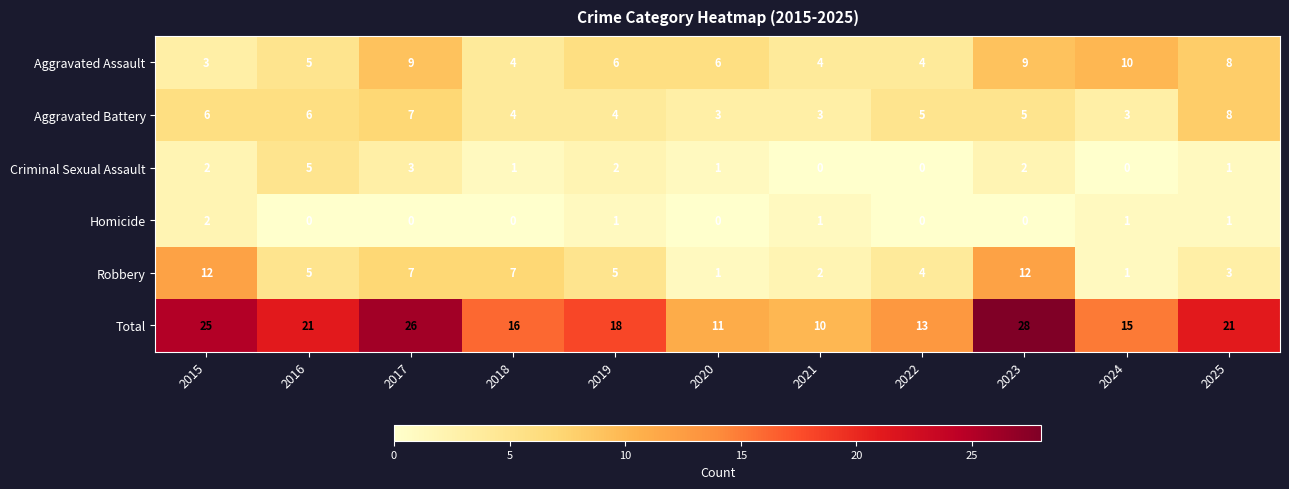

Is the value of Homicide at 2019 greater than the value of Aggravated Battery at 2021?

No